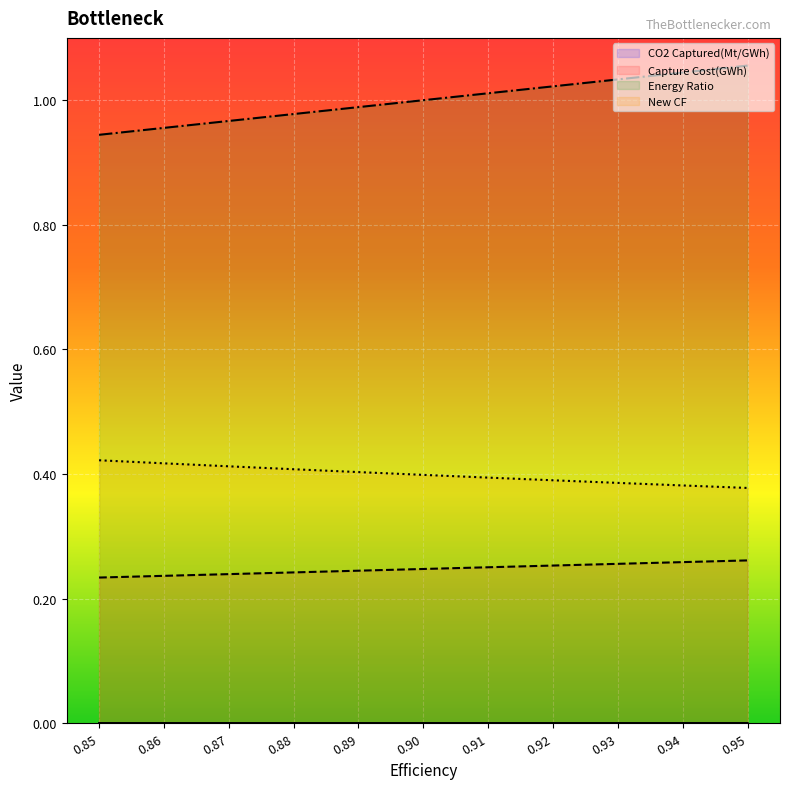

What is the difference between the maximum and minimum values in the Energy Ratio series?

0.1